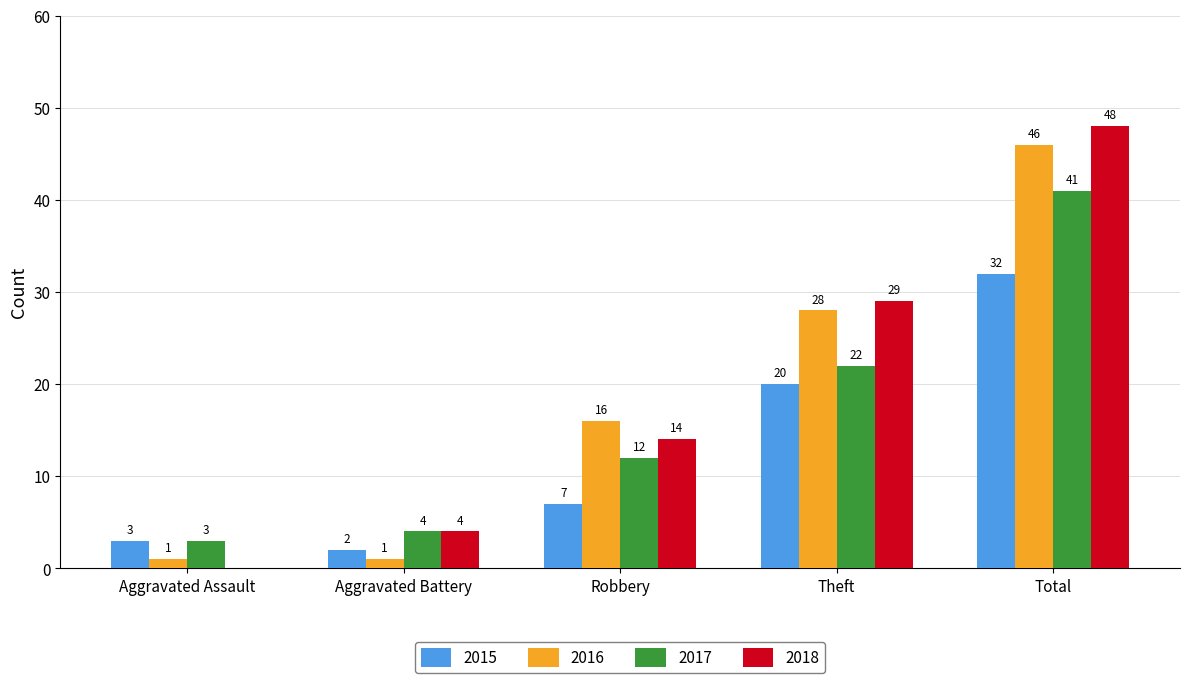

Is the value of 2017 at Aggravated Battery greater than the value of 2018 at Total?

No